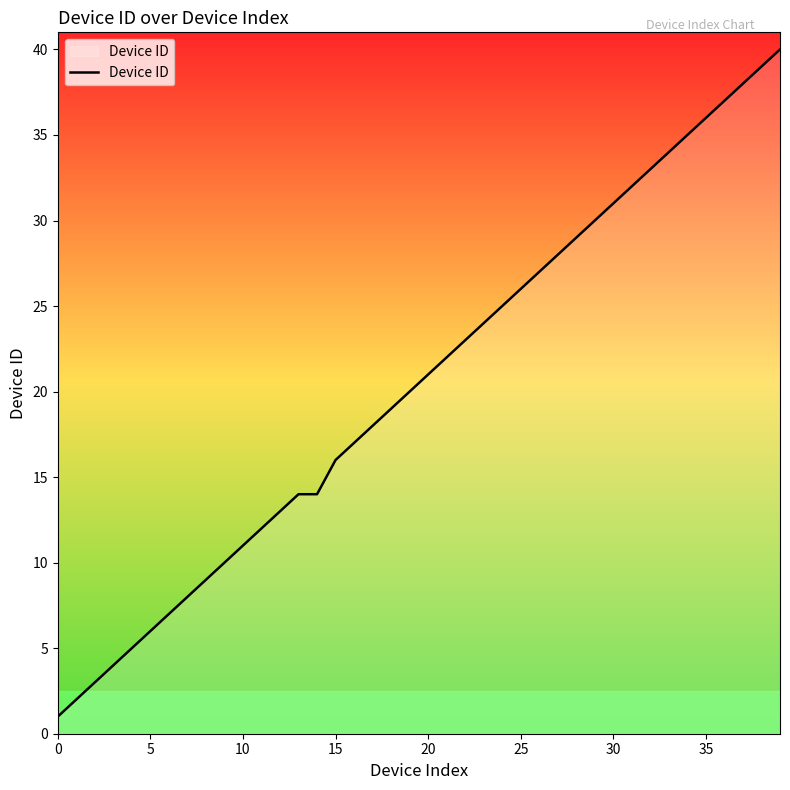

What is the smallest value displayed?

1